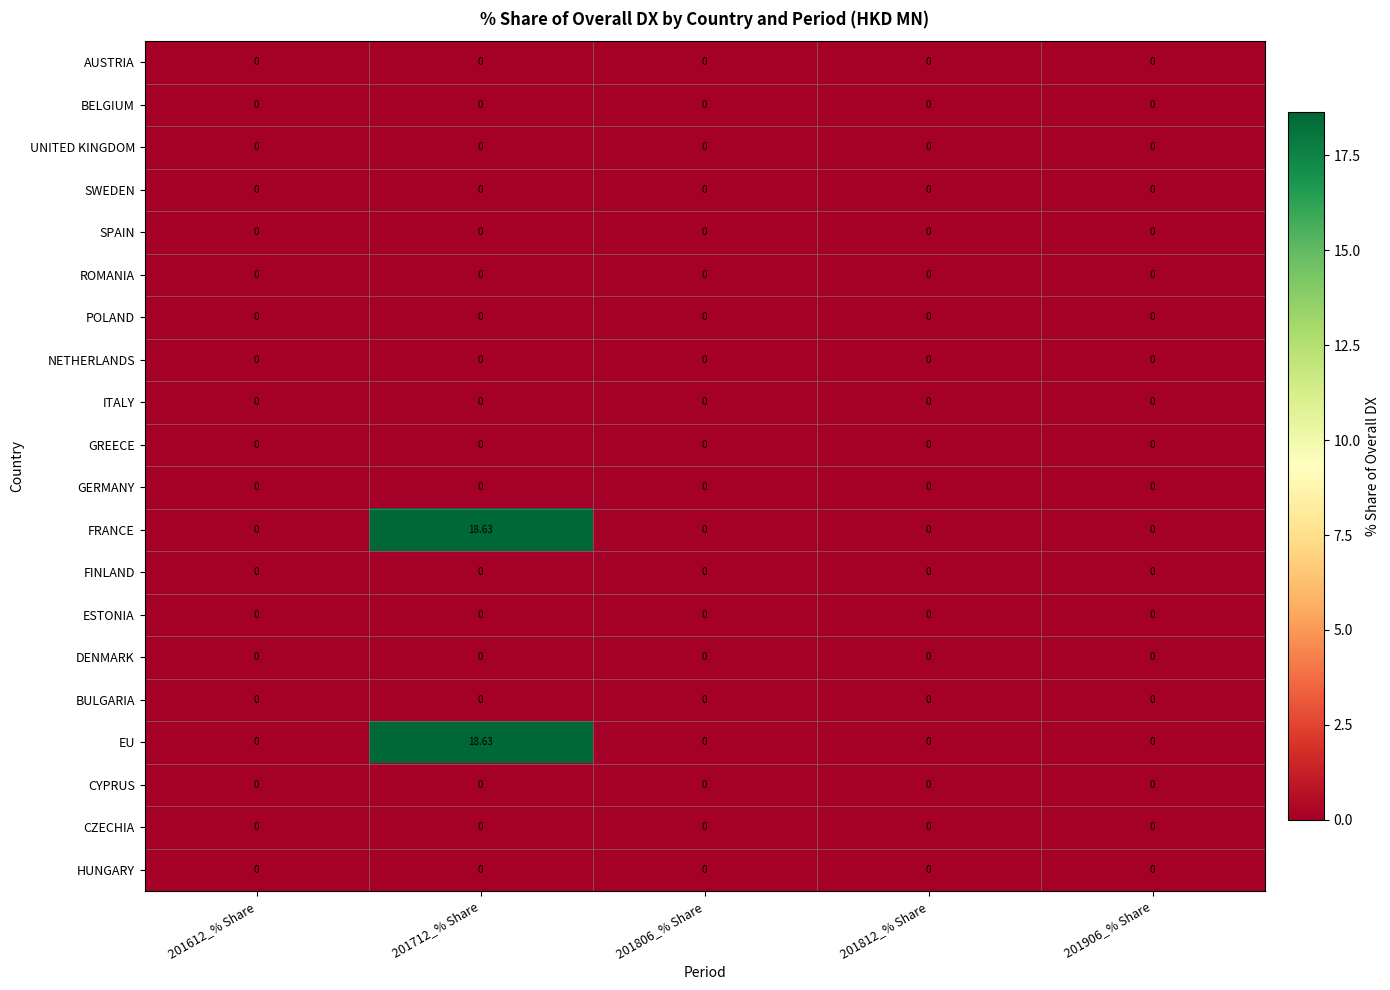

List the series in order of their peak value, highest first.

FRANCE, EU, AUSTRIA, BELGIUM, UNITED KINGDOM, SWEDEN, SPAIN, ROMANIA, POLAND, NETHERLANDS, ITALY, GREECE, GERMANY, FINLAND, ESTONIA, DENMARK, BULGARIA, CYPRUS, CZECHIA, HUNGARY